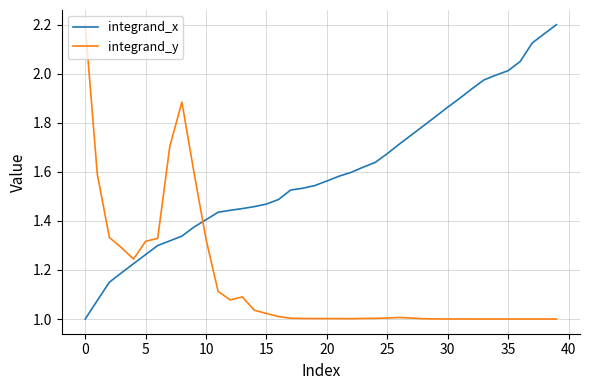

Which series has the largest total across all categories?

integrand_x